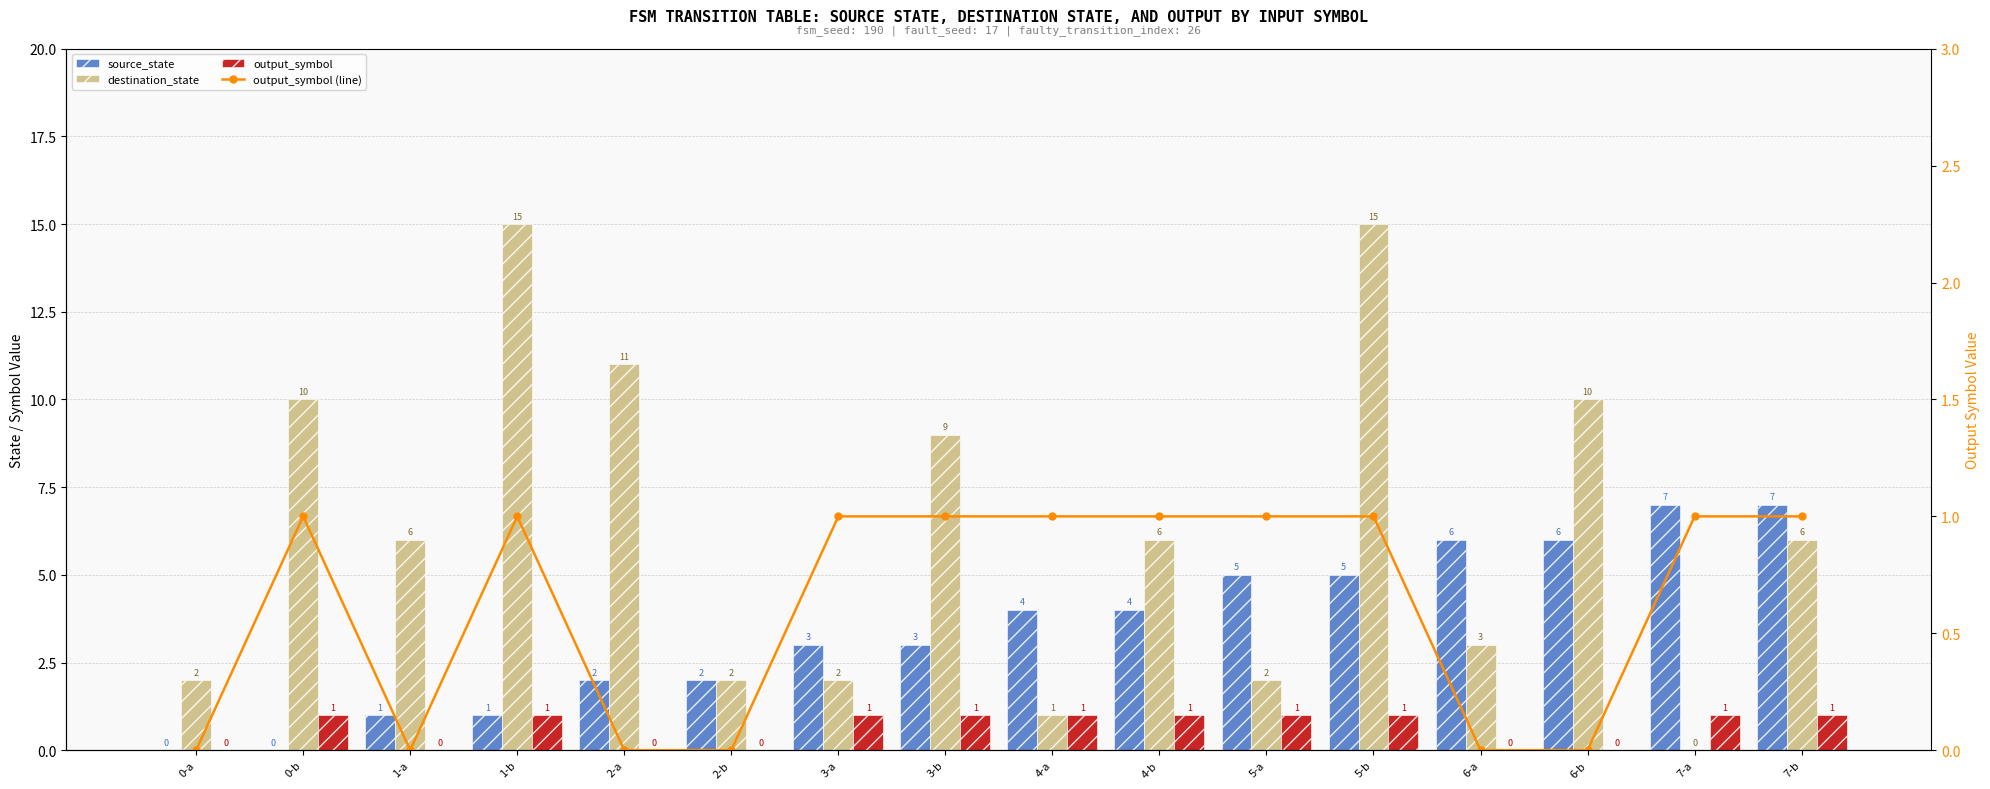

Reading left to right, list all the values displayed in this chart.

source_state: 0-a=0	0-b=0	1-a=1	1-b=1	2-a=2	2-b=2	3-a=3	3-b=3	4-a=4	4-b=4	5-a=5	5-b=5	6-a=6	6-b=6	7-a=7	7-b=7
destination_state: 0-a=2	0-b=10	1-a=6	1-b=15	2-a=11	2-b=2	3-a=2	3-b=9	4-a=1	4-b=6	5-a=2	5-b=15	6-a=3	6-b=10	7-a=0	7-b=6
output_symbol: 0-a=0	0-b=1	1-a=0	1-b=1	2-a=0	2-b=0	3-a=1	3-b=1	4-a=1	4-b=1	5-a=1	5-b=1	6-a=0	6-b=0	7-a=1	7-b=1
output_symbol (line): 0-a=0	0-b=1	1-a=0	1-b=1	2-a=0	2-b=0	3-a=1	3-b=1	4-a=1	4-b=1	5-a=1	5-b=1	6-a=0	6-b=0	7-a=1	7-b=1